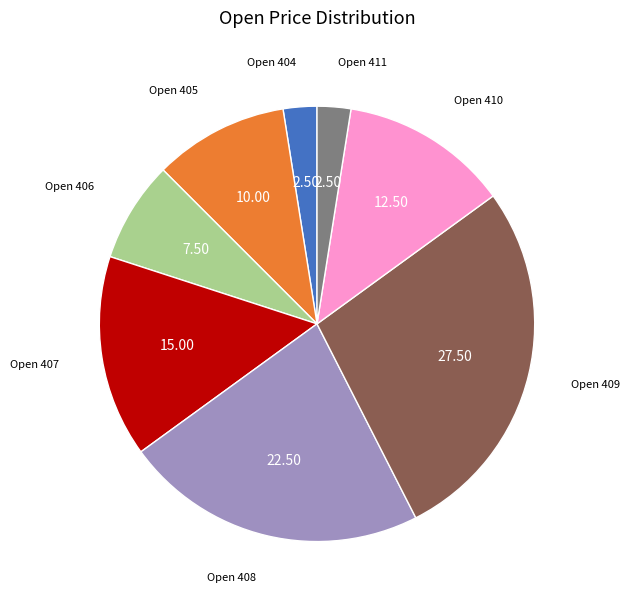

Does Open 411 represent more than half of the total?

No